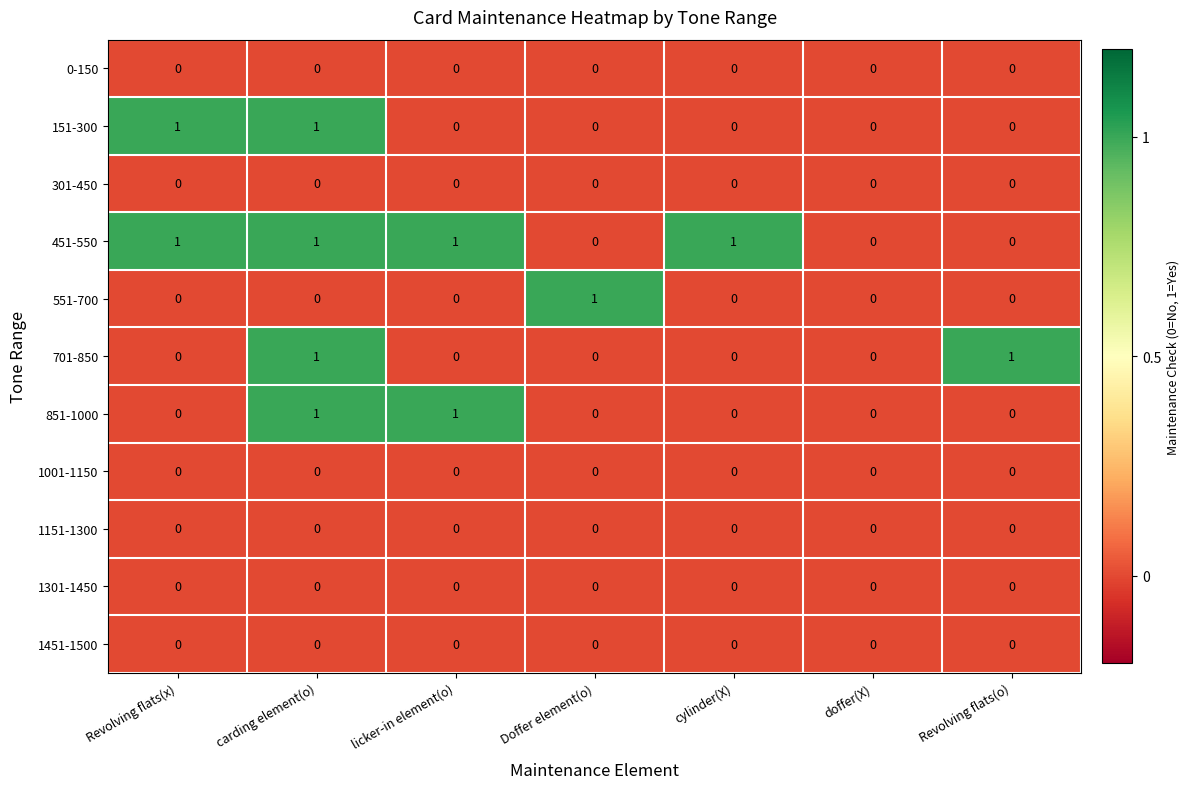

How many values in the 701-850 series exceed 0?

2